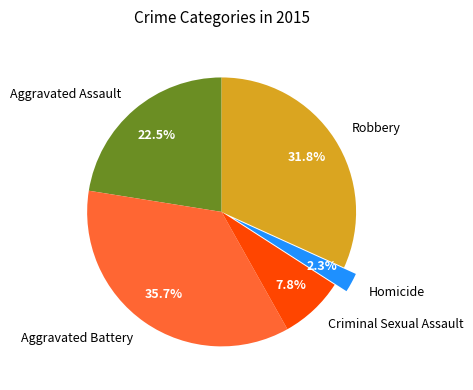

Which has a higher value, Robbery or Aggravated Battery?

Aggravated Battery